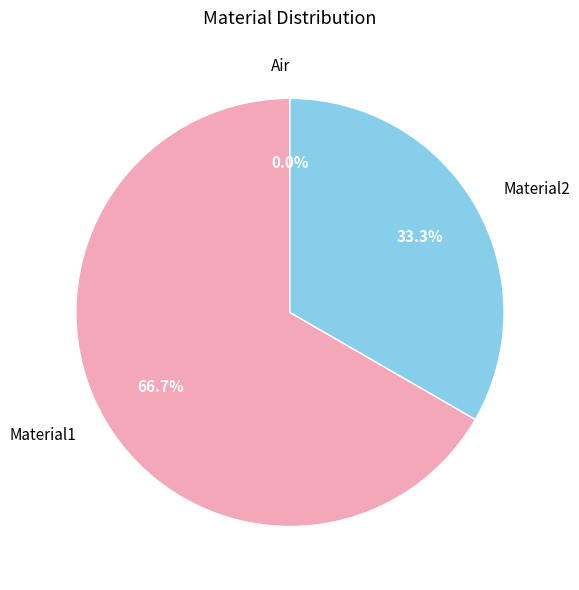

What is the change in value from Air to Material2?

+0.5